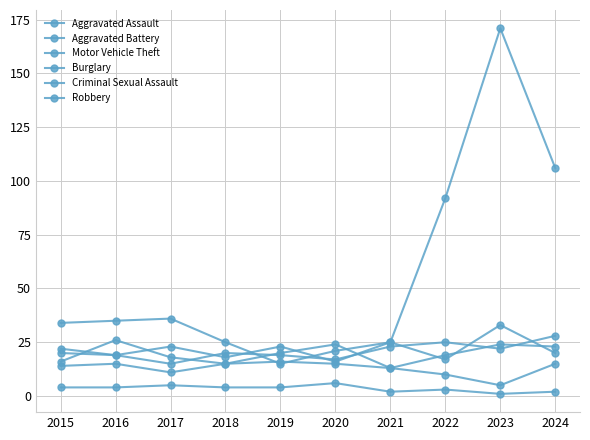

True or false: Burglary has more than 1 points higher than both neighbors.

True